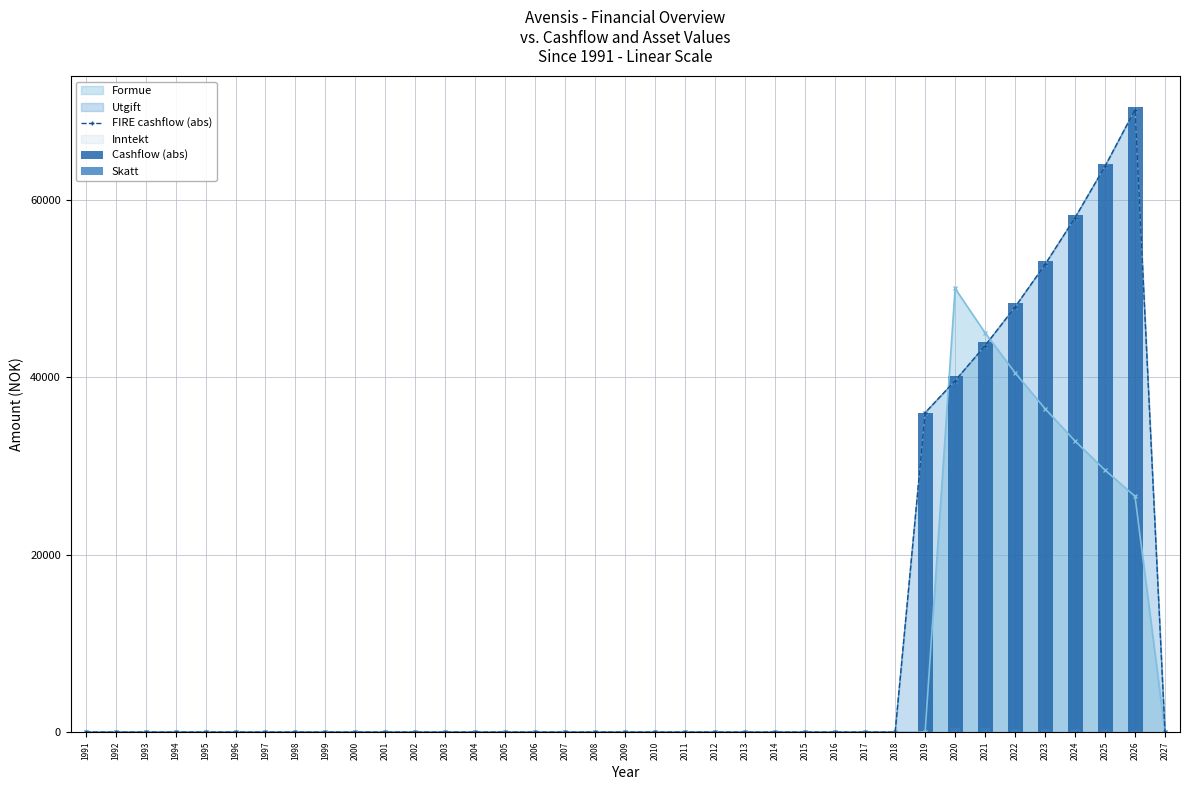

At how many categories does at least one series exceed 63767?

2